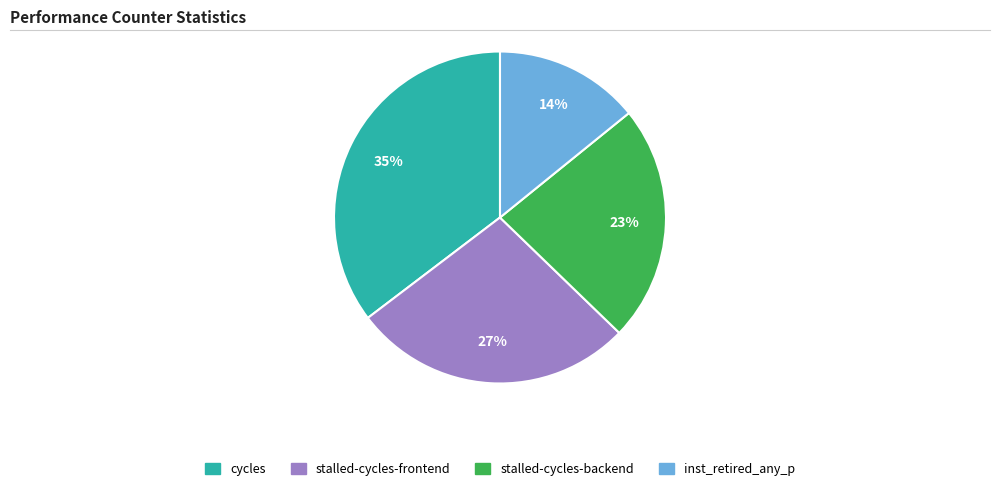

Is there a majority slice in this chart?

No